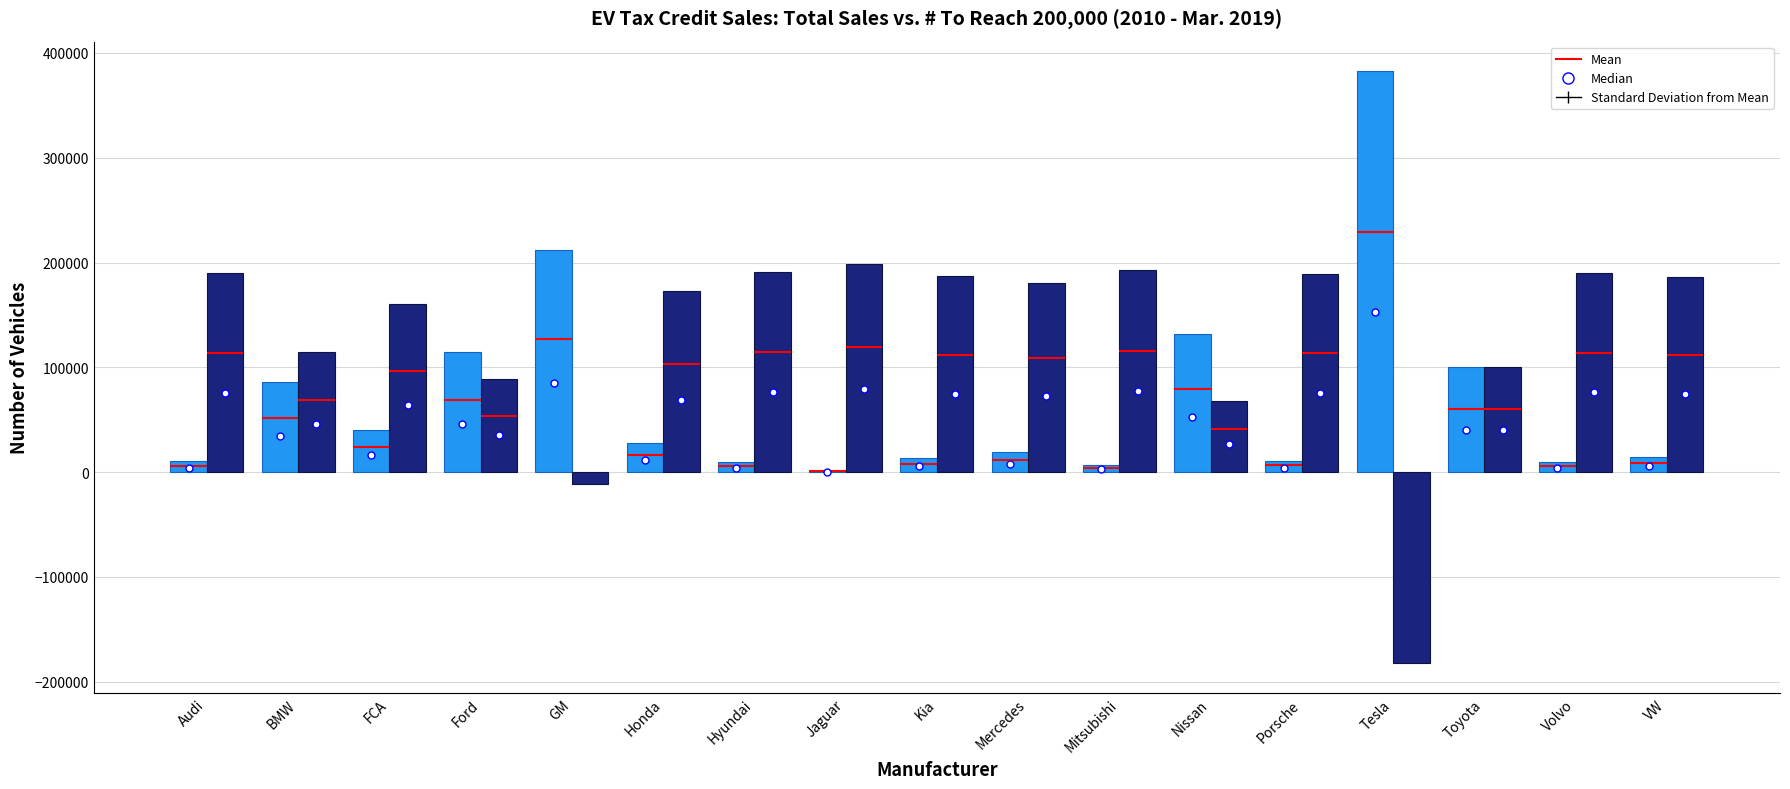

Rank the series by their average value, from lowest to highest.

Total Sales, # To Reach